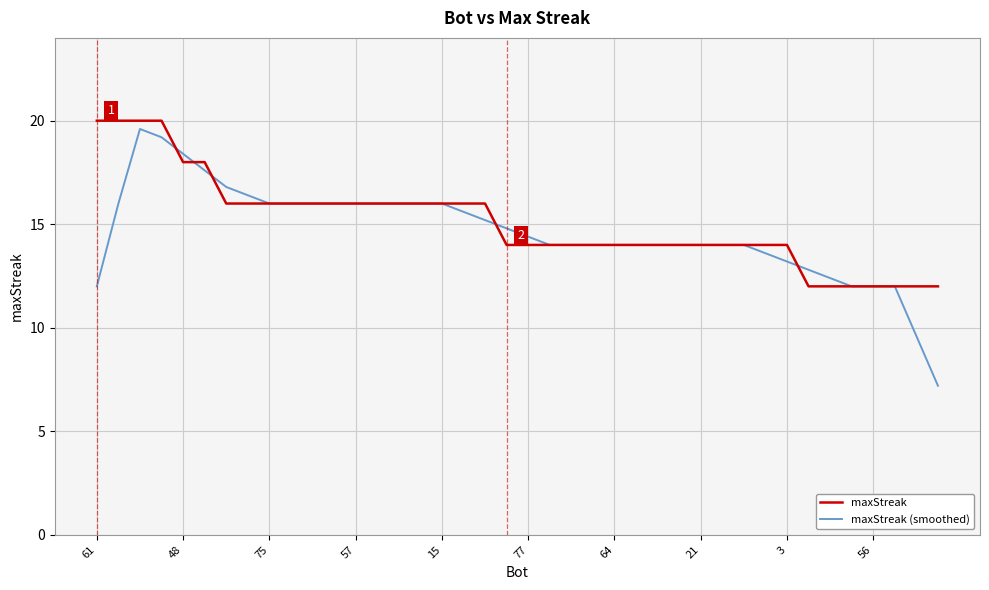

Which series has the widest spread of values?

maxStreak (smoothed)